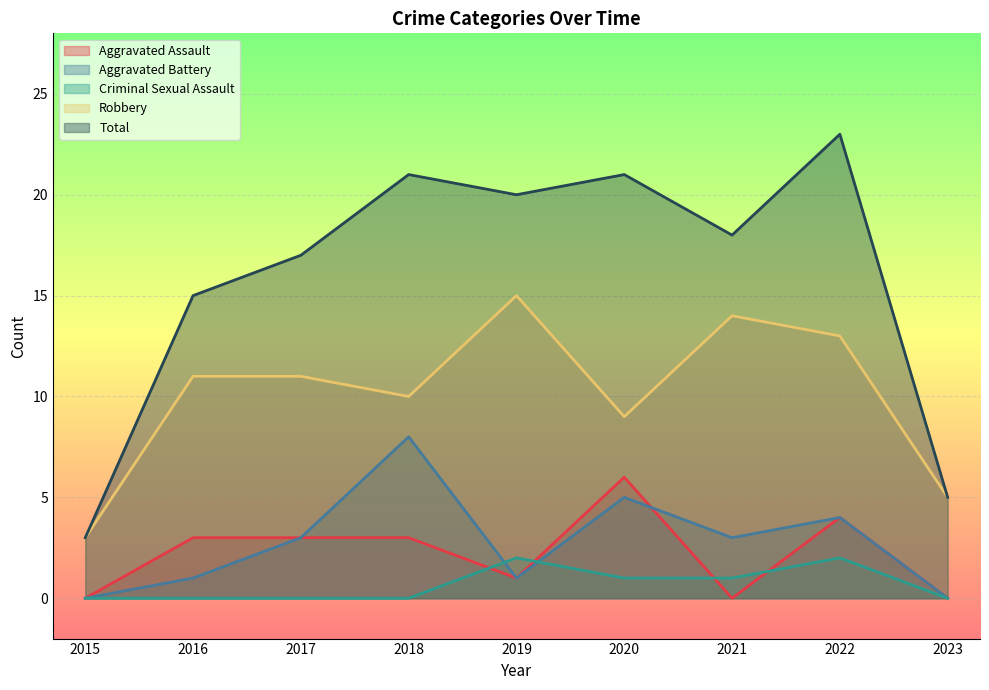

The value of Aggravated Battery at 2020 is 5. True or false?

True